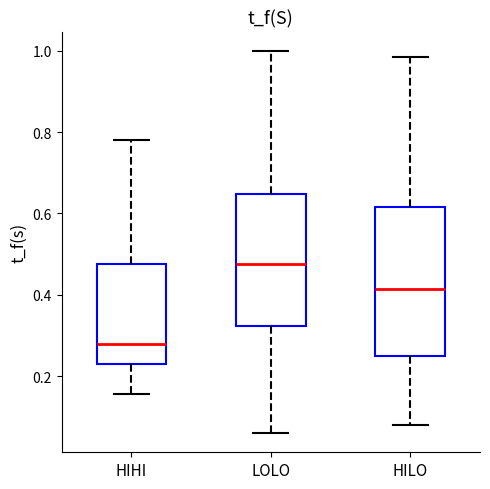

Comparing the boxes themselves (not the whiskers), which one is the tallest?

HILO